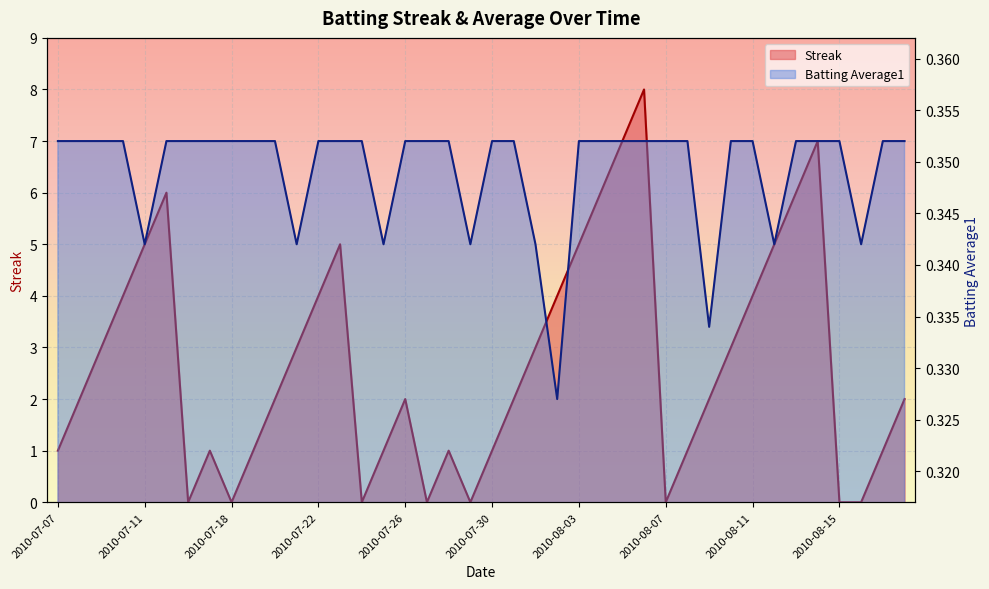

Reading left to right, transcribe all the data shown in this chart.

Streak: 1.0	2.0	3.0	4.0	5.0	6.0	0.0	1.0	0.0	1.0	2.0	3.0	4.0	5.0	0.0	1.0	2.0	0.0	1.0	0.0	1.0	2.0	3.0	4.0	5.0	6.0	7.0	8.0	0.0	1.0	2.0	3.0	4.0	5.0	6.0	7.0	0.0	0.0	1.0	2.0
Batting Average1: 0.4	0.4	0.4	0.4	0.3	0.4	0.4	0.4	0.4	0.4	0.4	0.3	0.4	0.4	0.4	0.3	0.4	0.4	0.4	0.3	0.4	0.4	0.3	0.3	0.4	0.4	0.4	0.4	0.4	0.4	0.3	0.4	0.4	0.3	0.4	0.4	0.4	0.3	0.4	0.4